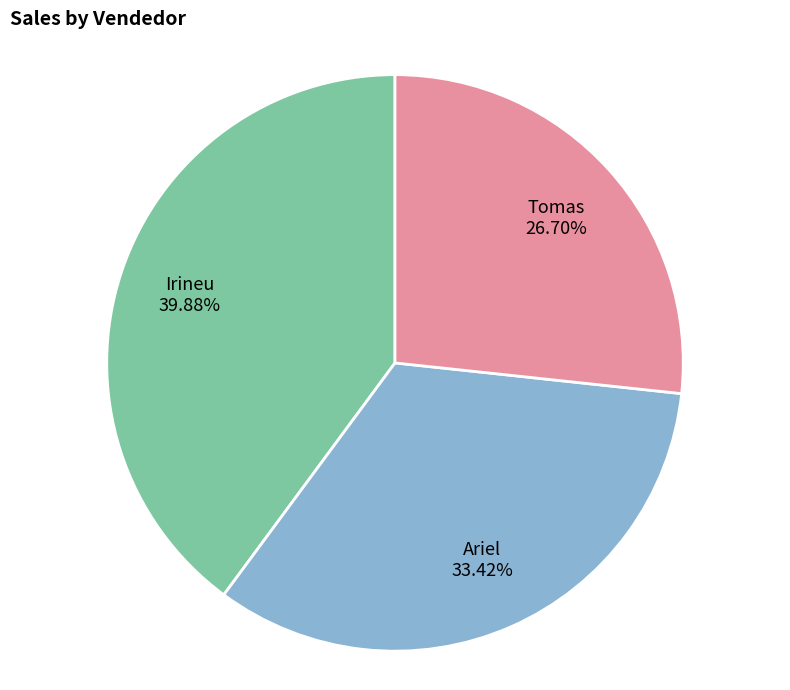

Is there a majority slice in this chart?

No